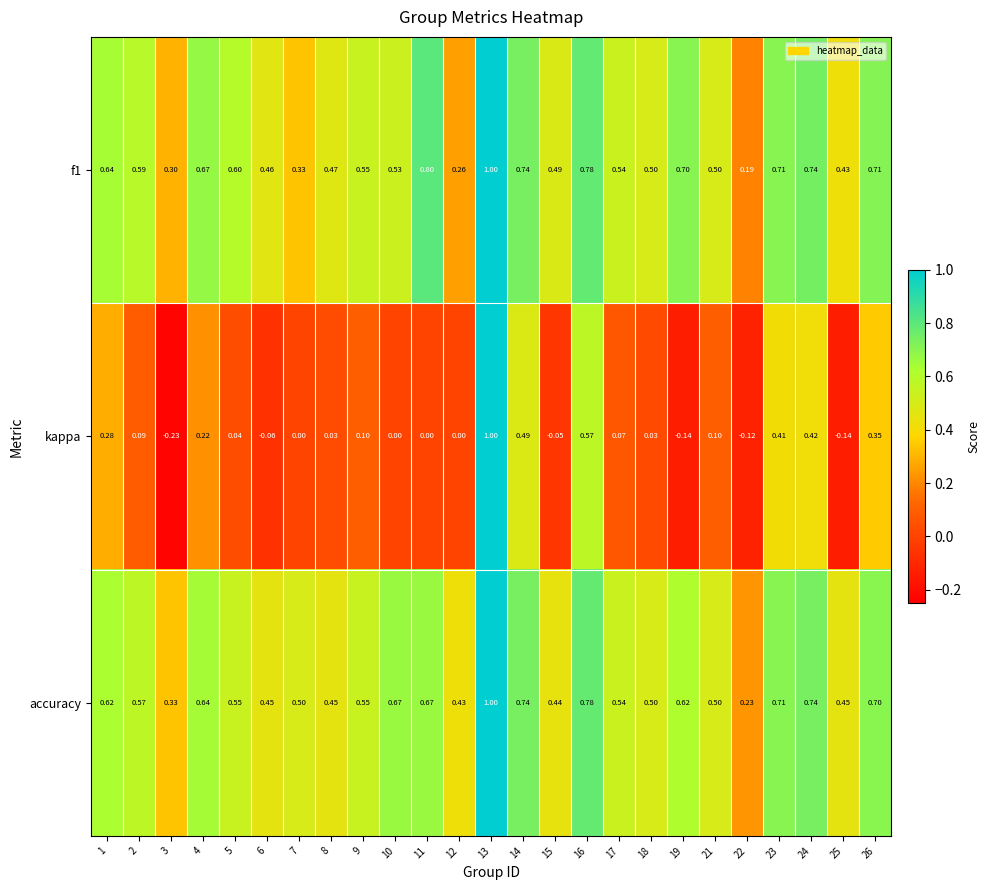

Which series has the largest range (max minus min)?

kappa